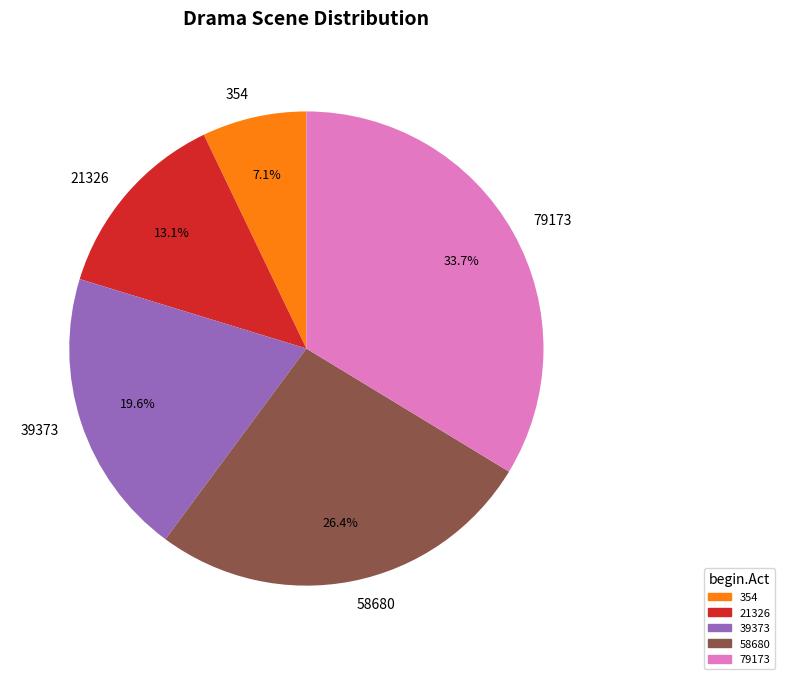

To the nearest percent, what is the combined percentage of 79173 and 39373?

53%